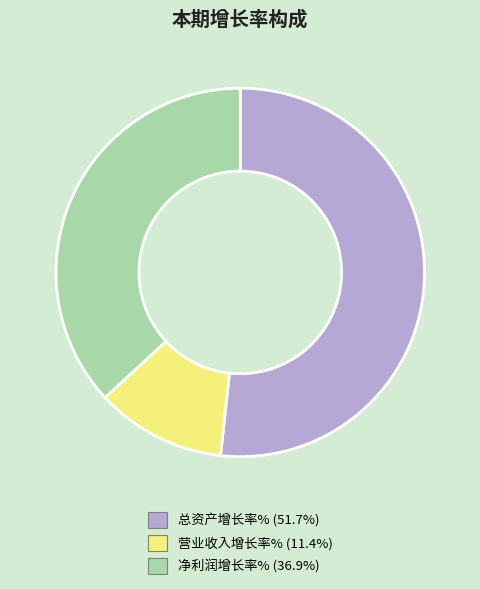

Rank the categories by value from highest to lowest.

总资产增长率%, 净利润增长率%, 营业收入增长率%